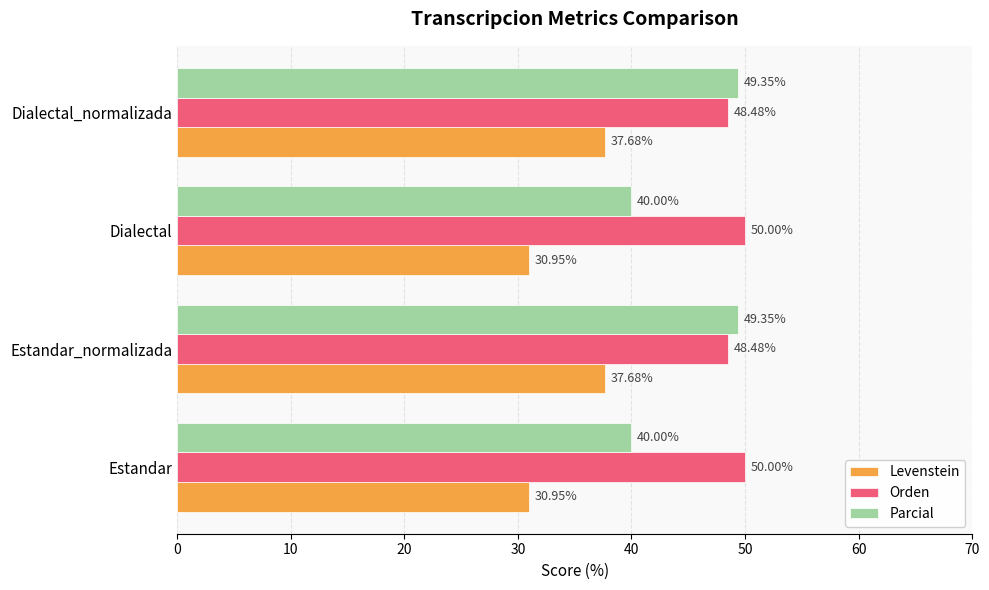

What is the average value of the Parcial series?

44.7